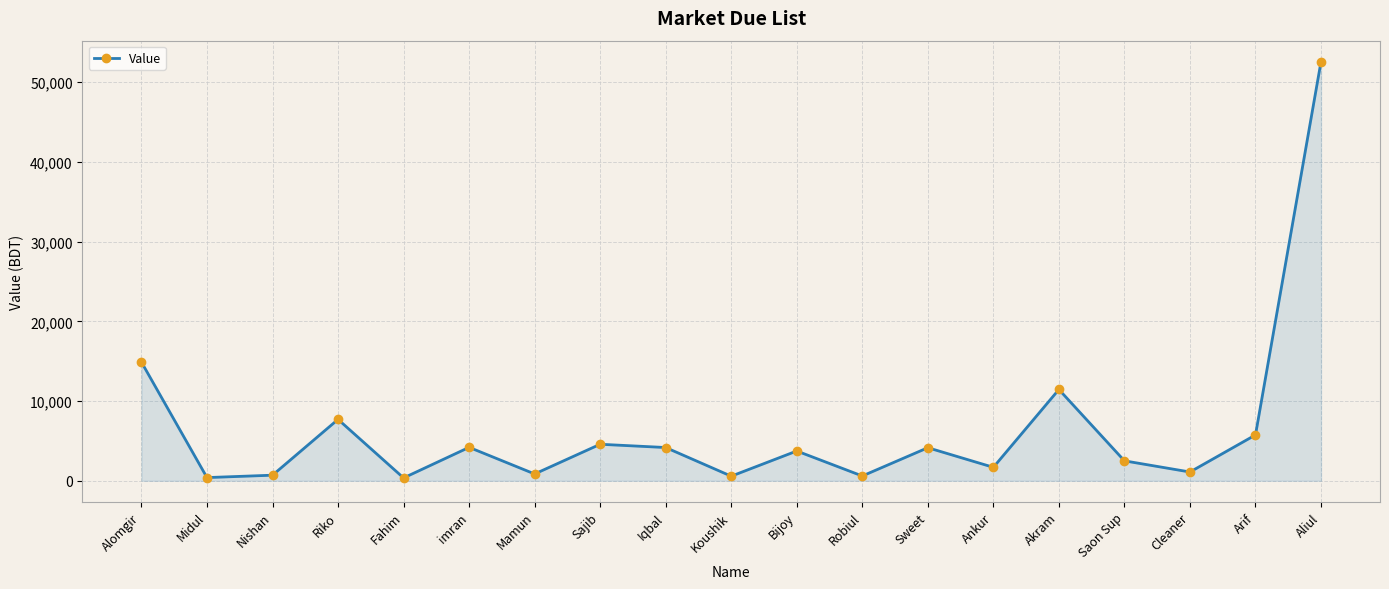

How many interior local peaks (higher than both neighbors) does the data have?

6